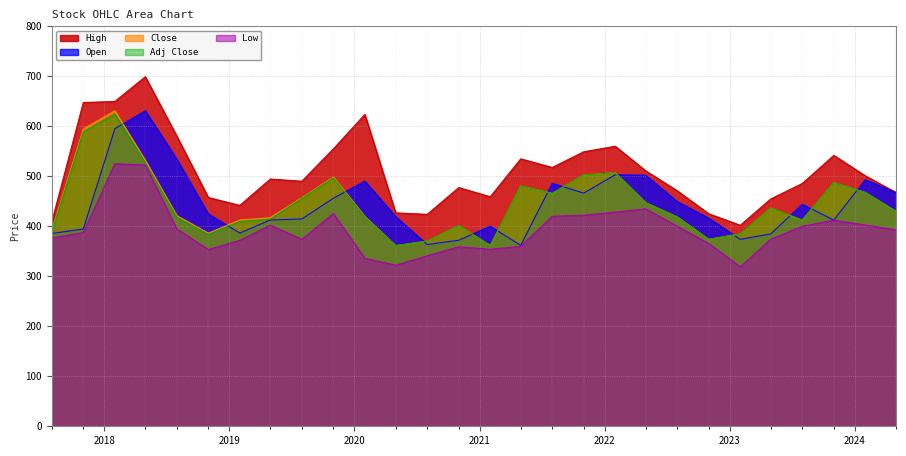

What is the sum of the High values at 2018-11-01 and 2019-08-01?

947.5